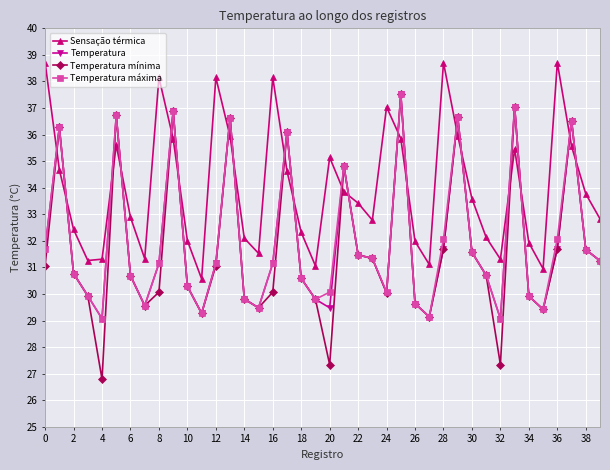

Which series has the largest total across all categories?

Sensação térmica